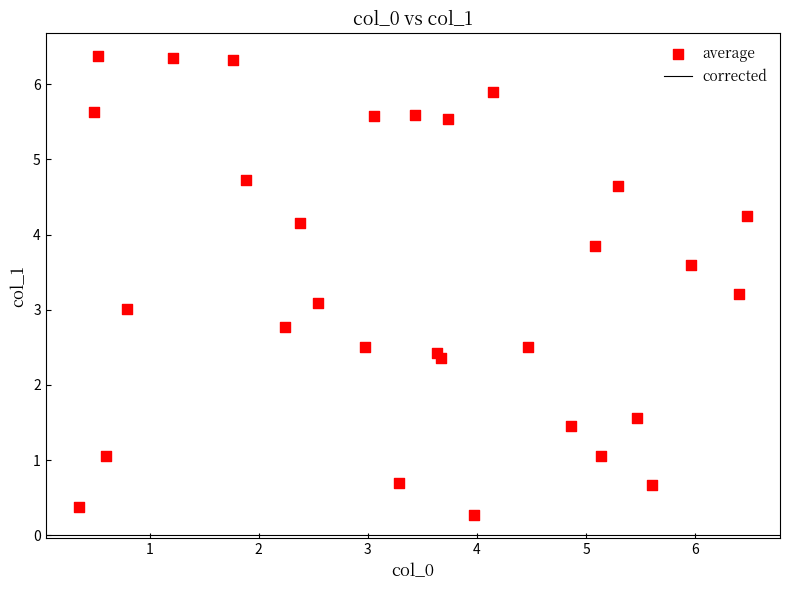

What is the range of Y values (max minus min)?

6.1